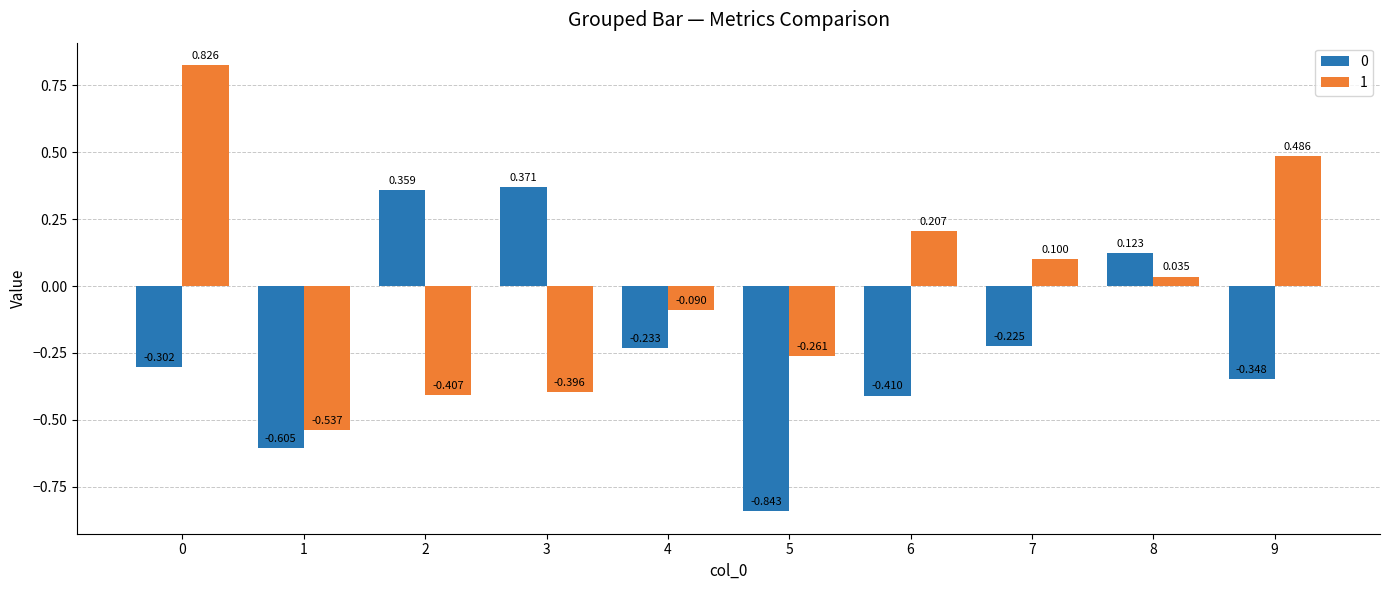

Which category has the highest value in the 0 series?

3